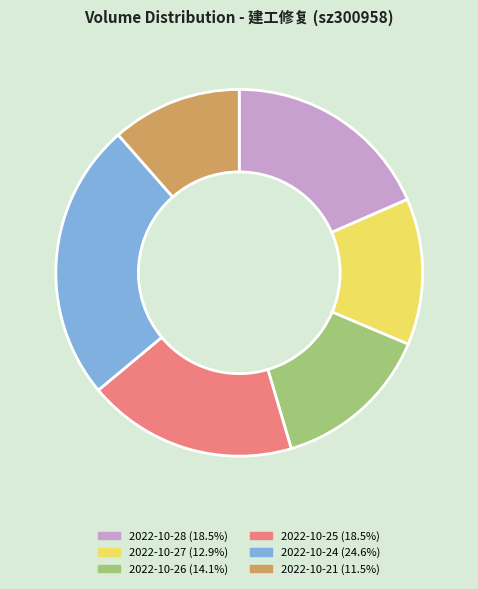

How many slices are in this pie chart?

6